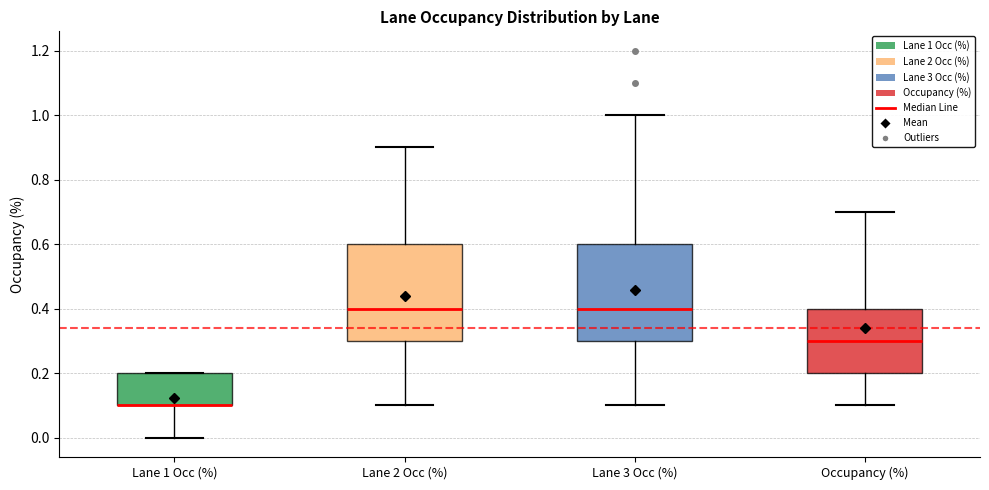

Reading left to right, read every box against the y-axis: the position of its median line, the range the box covers, and the ends of its whiskers. The values are not printed on the chart, so give them approximately, as read against the axis.

Lane 1 Occ (%): median 0.1 (drawn on the box's lower edge), box 0.1 to 0.2, whiskers 0.0 to 0.2
Lane 2 Occ (%): median 0.4, box 0.3 to 0.6, whiskers 0.1 to 0.9
Lane 3 Occ (%): median 0.4, box 0.3 to 0.6, whiskers 0.1 to 1.0
Occupancy (%): median 0.3, box 0.2 to 0.4, whiskers 0.1 to 0.7